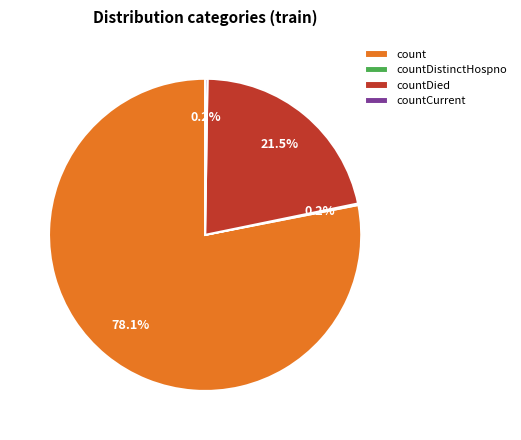

Which category accounts for the majority?

count